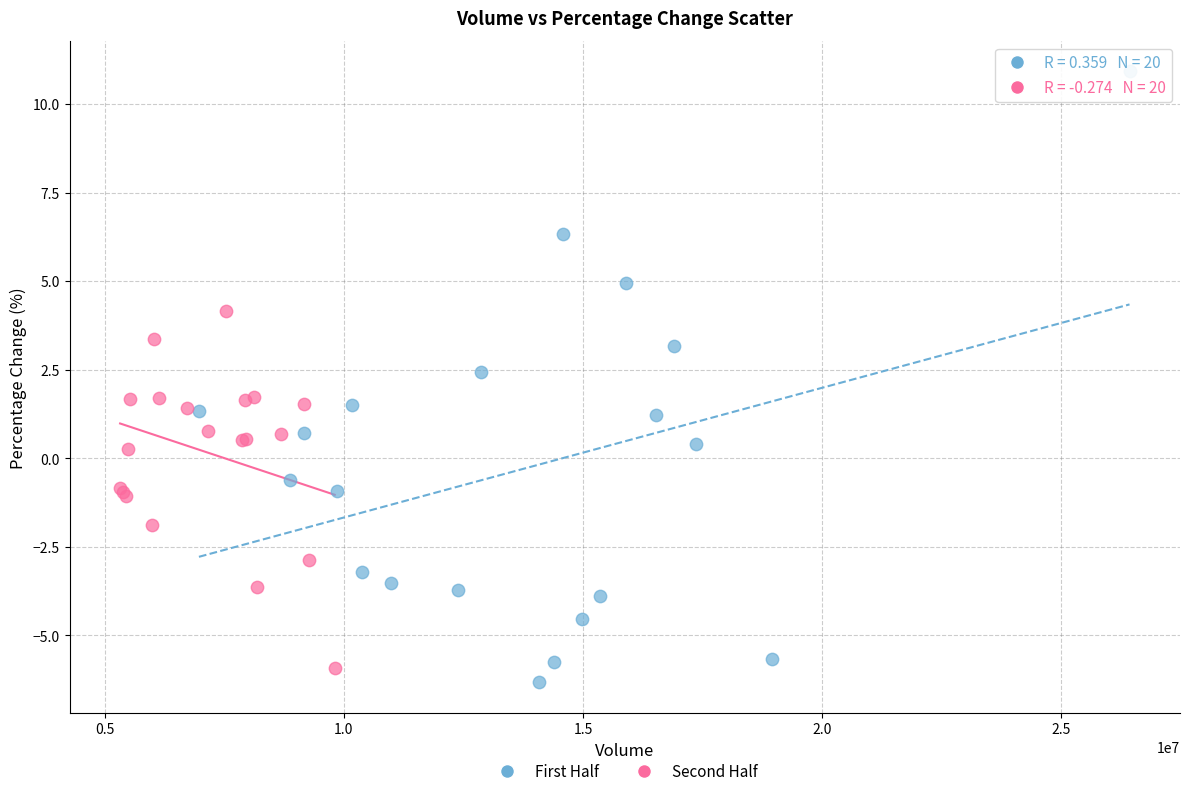

Which series has the largest Y range (max minus min)?

First Half